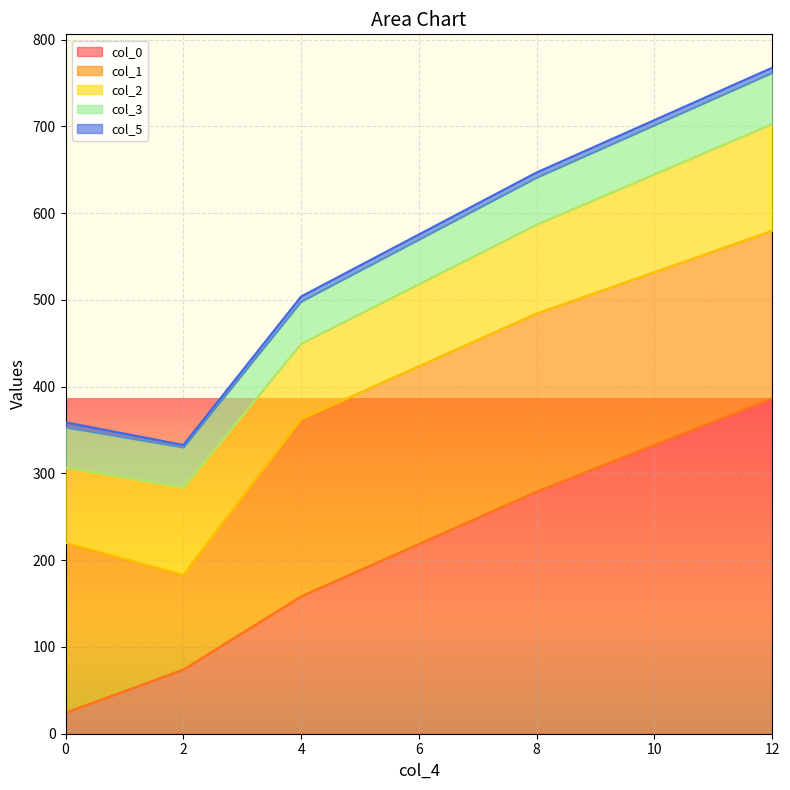

What is the maximum value for col_0?

386.5